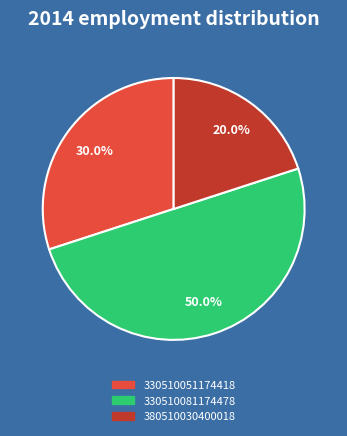

To the nearest percent, what is the difference between the largest and smallest slice percentages?

30%